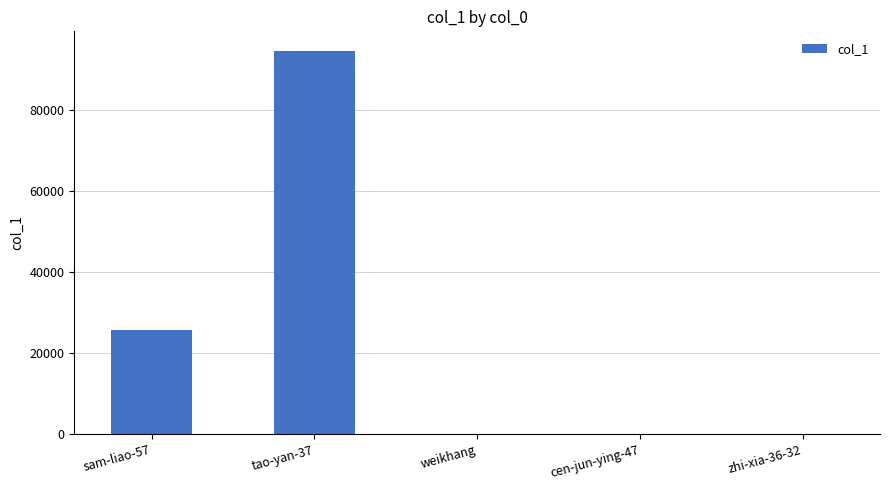

What is the sum of all values?

120541